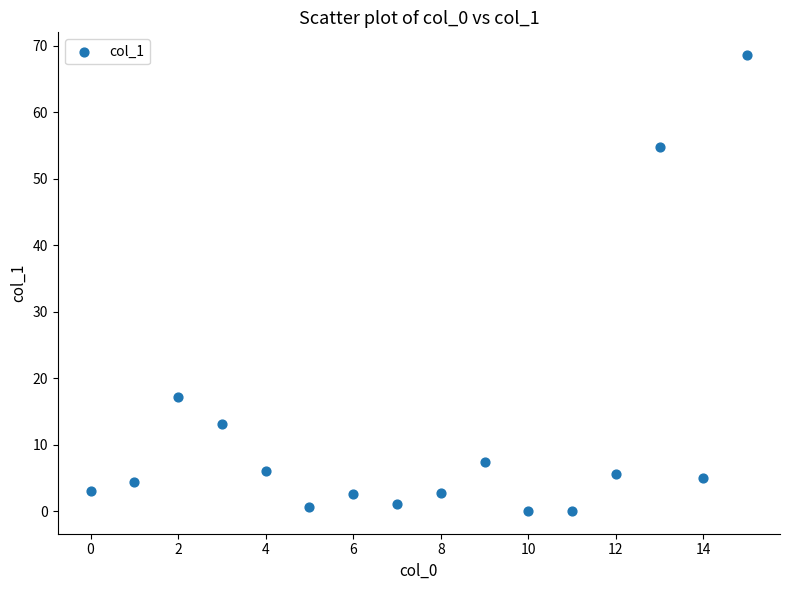

What Y value in the scatter plot is closest to 34?

17.2